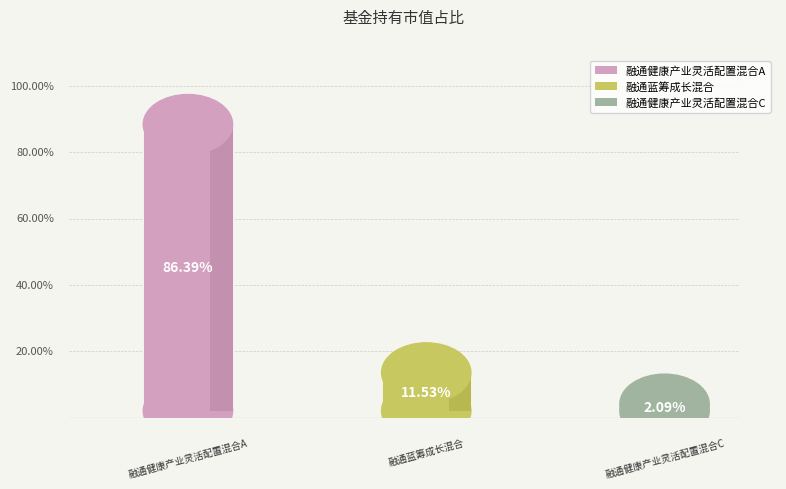

To the nearest percent, what portion does 融通健康产业灵活配置混合C represent?

2%